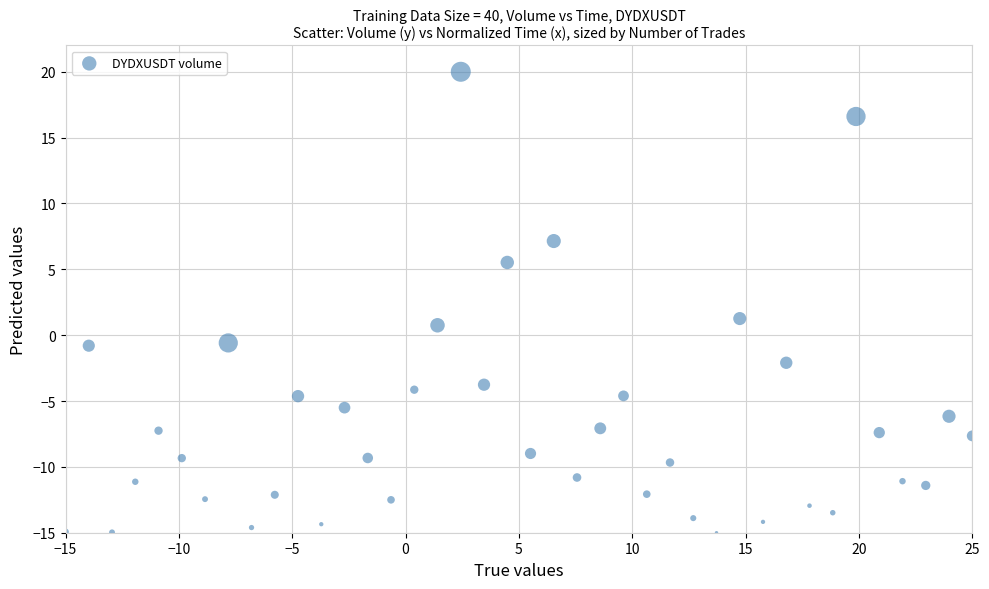

What is the range of X values (max minus min)?

40.0